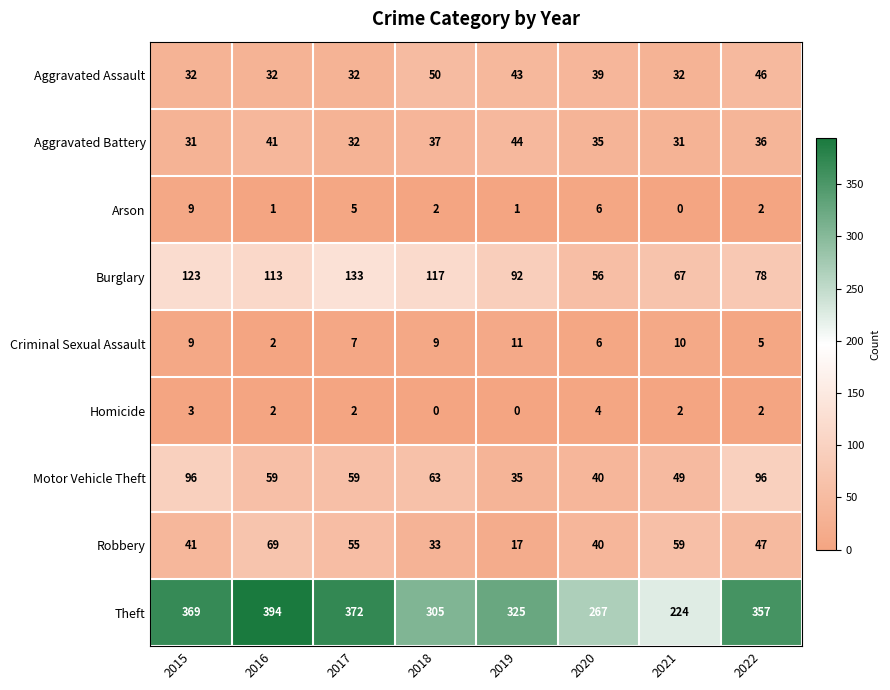

Is it true that Aggravated Battery equals 31 at 2021?

True